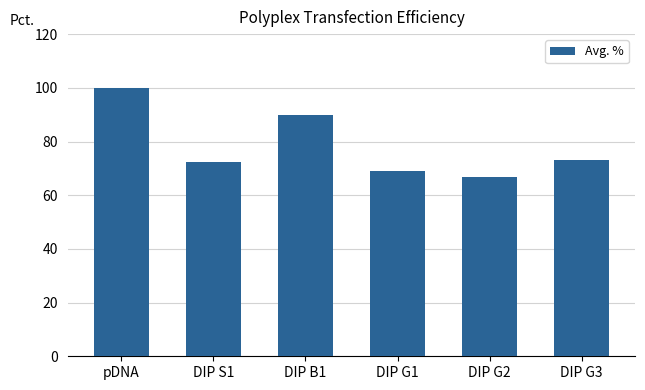

Reading left to right, extract all data points from this chart.

pDNA=100.0	DIP S1=72.3	DIP B1=89.8	DIP G1=69.1	DIP G2=66.8	DIP G3=73.2